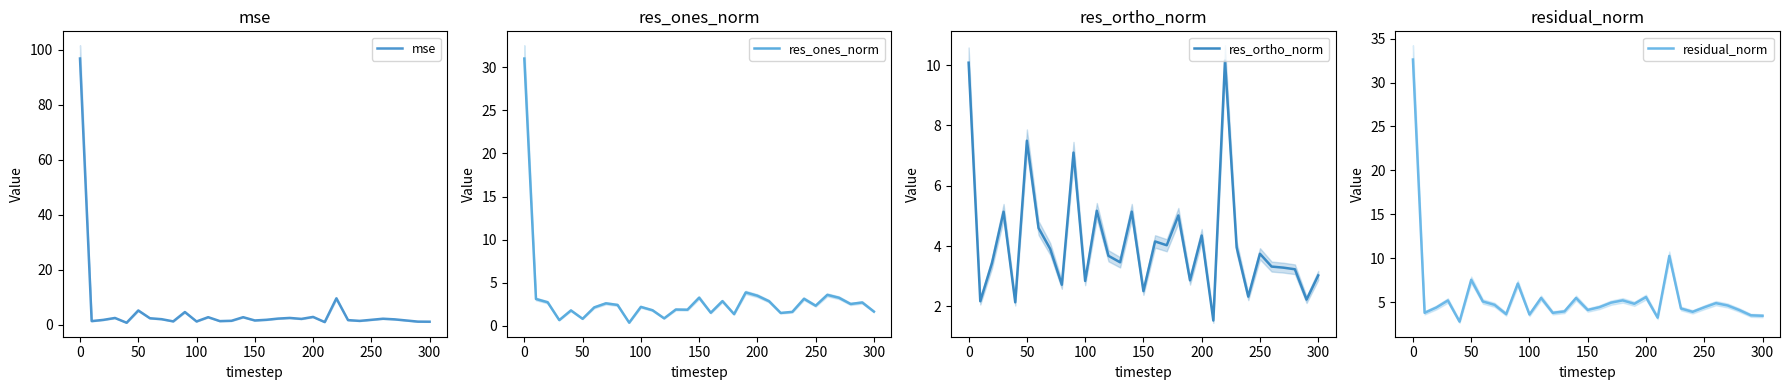

What is the lowest value of the residual_norm series?

2.8